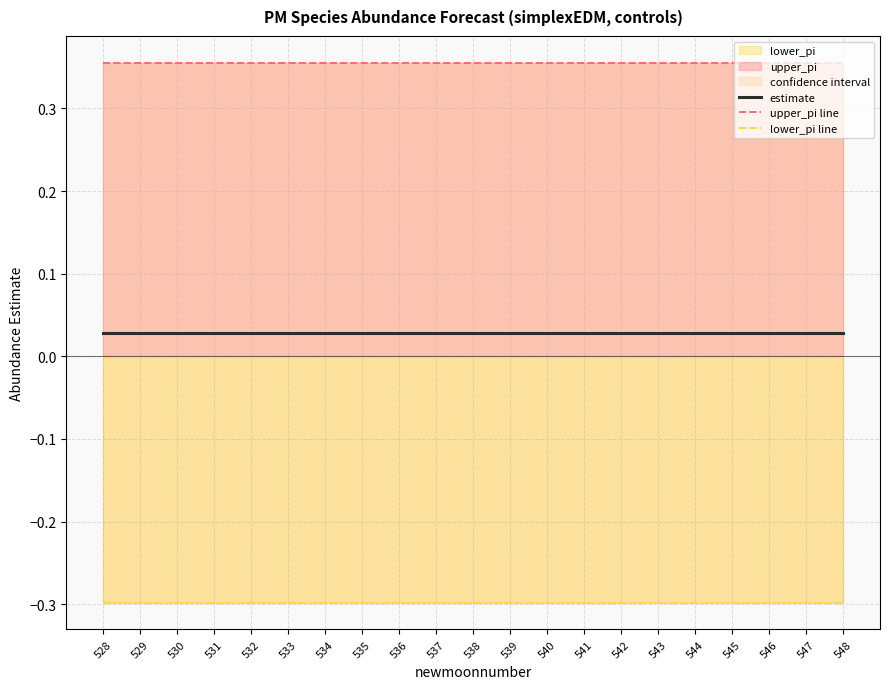

Is the value of upper_pi line at 547 greater than the value of lower_pi line at 533?

Yes